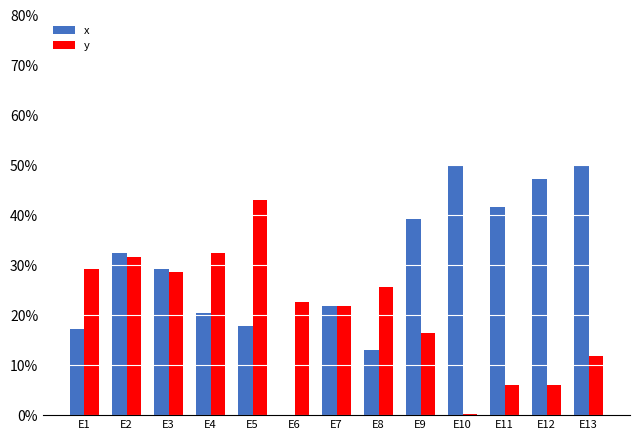

What is the total value across all series at E7?

0.4